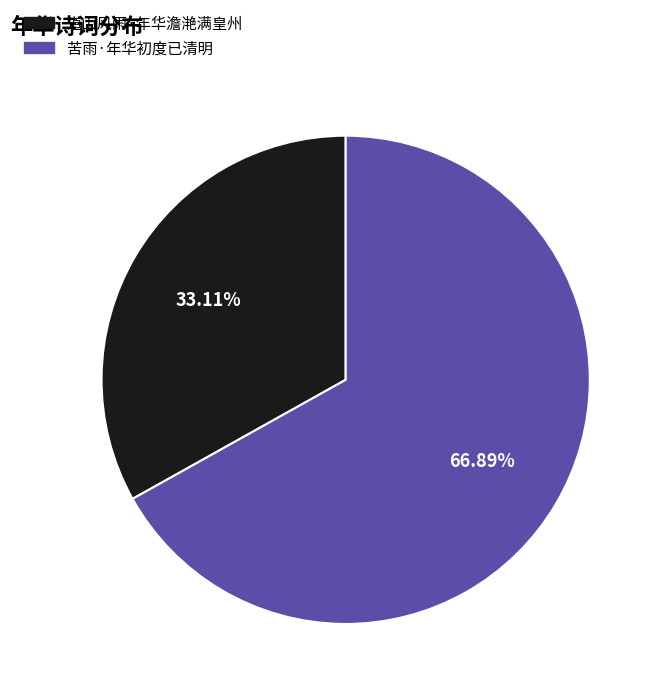

Do 苦雨·年华初度已清明 and 道山风雨·年华澹滟满皇州 together represent more than half of the pie?

Yes